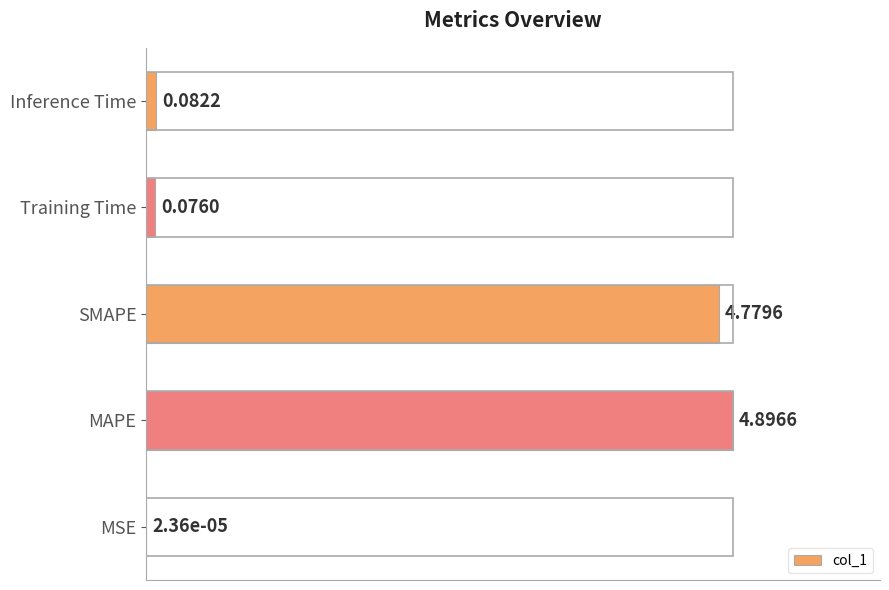

Are the bars horizontal?

Yes